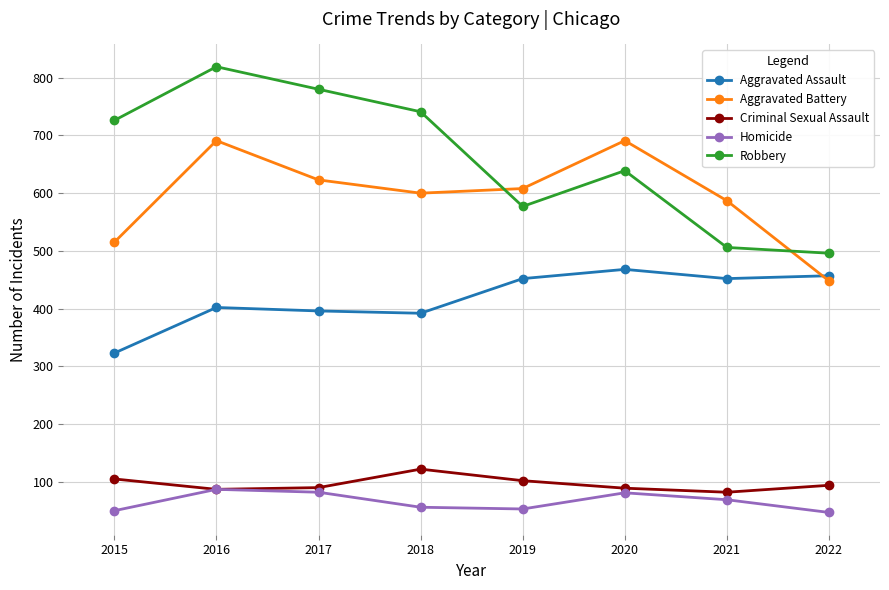

What is the lowest value of the Criminal Sexual Assault series?

82